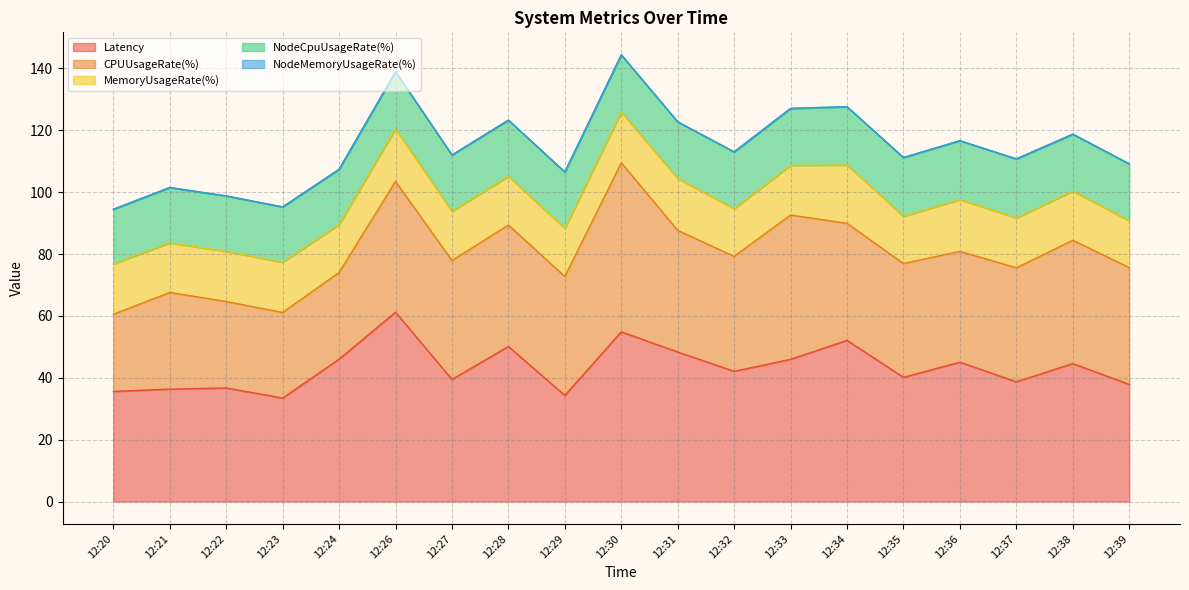

Reading left to right, what are all the values shown in this chart?

Latency: 35.6	36.3	36.7	33.4	46.0	61.2	39.5	50.1	34.3	54.8	48.3	42.1	46.0	52.1	40.1	45.0	38.7	44.6	37.9
CPUUsageRate(%): 24.9	31.2	28.0	27.7	28.0	42.3	38.4	39.2	38.4	54.6	39.3	37.2	46.7	37.8	36.8	35.8	36.8	39.9	37.8
MemoryUsageRate(%): 16.3	16.0	16.2	16.2	15.5	16.9	15.9	15.7	15.6	16.4	16.8	15.4	16.0	18.8	15.3	16.7	16.1	15.9	15.1
NodeCpuUsageRate(%): 17.7	17.9	17.9	17.9	17.9	18.5	18.2	18.2	18.2	18.4	18.3	18.3	18.3	18.9	19.0	19.0	19.1	18.4	18.4
NodeMemoryUsageRate(%): 0.0	0.0	0.0	0.0	0.0	0.0	0.0	0.0	0.0	0.1	0.0	0.0	0.1	0.0	0.0	0.0	0.0	0.0	0.0